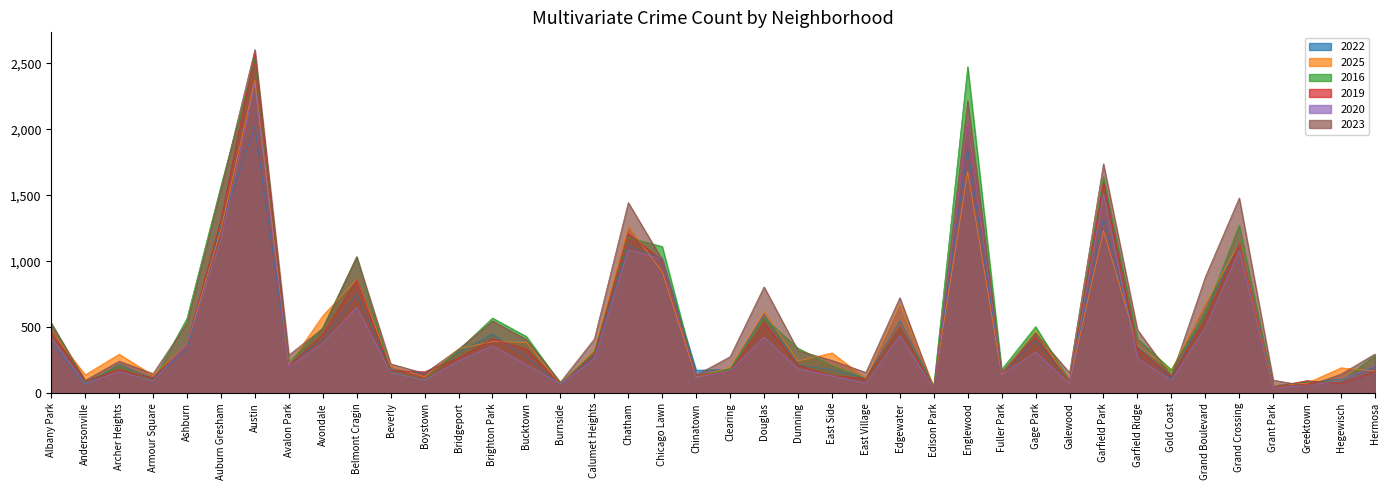

What is the difference between the second highest and second lowest values in the 2022 series?

1794